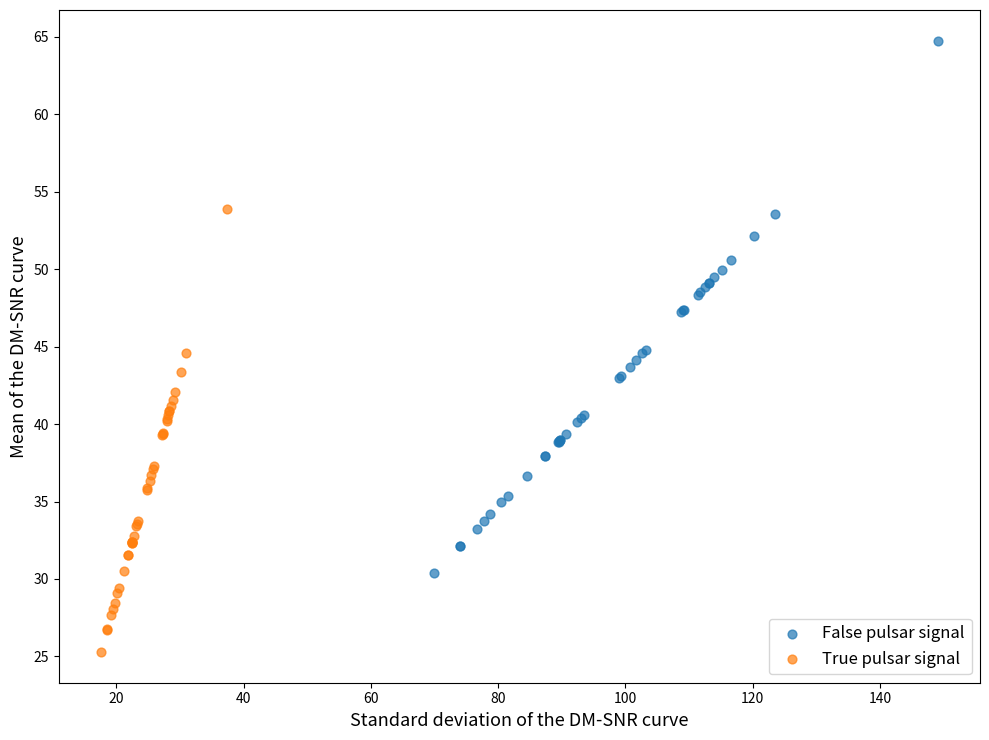

Which series contains the lowest Y value?

True pulsar signal